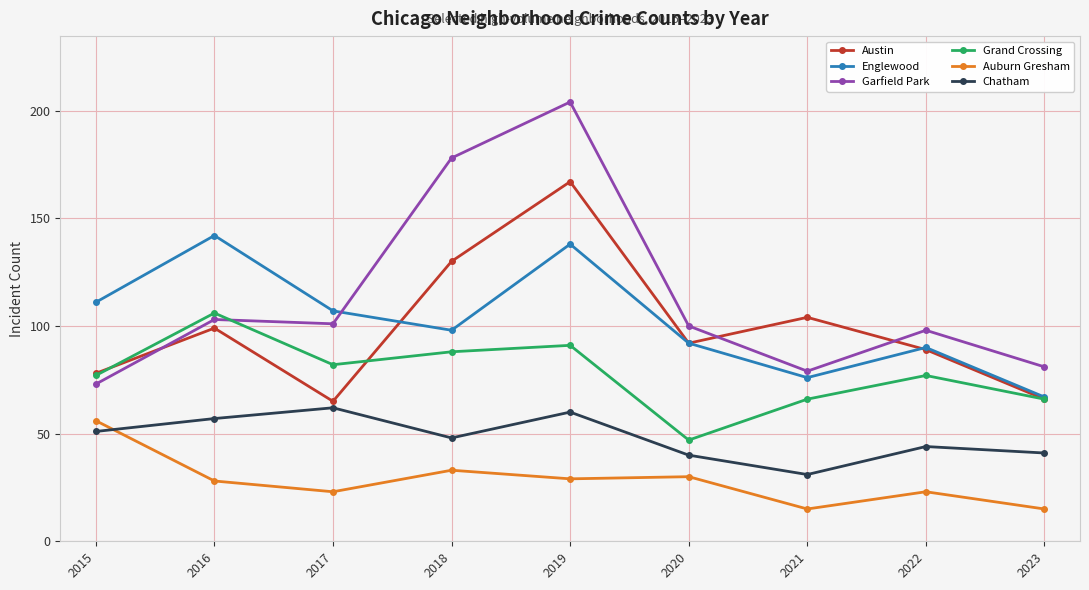

What is the approximate value of Chatham at 2019?

60